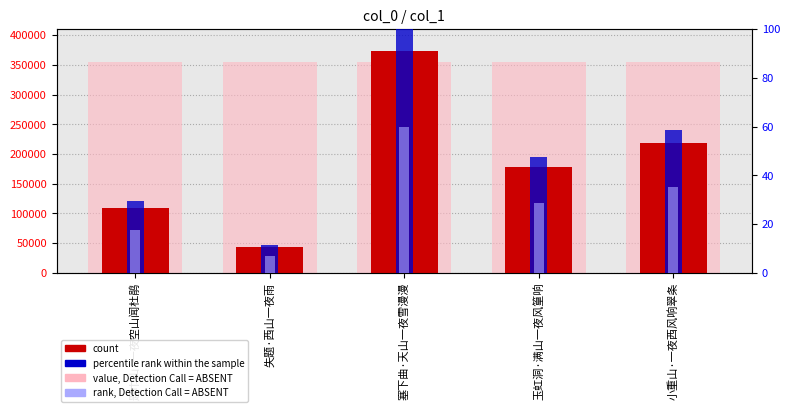

What is the approximate value of rank, Detection Call = ABSENT at 失题·西山一夜雨?

6.9